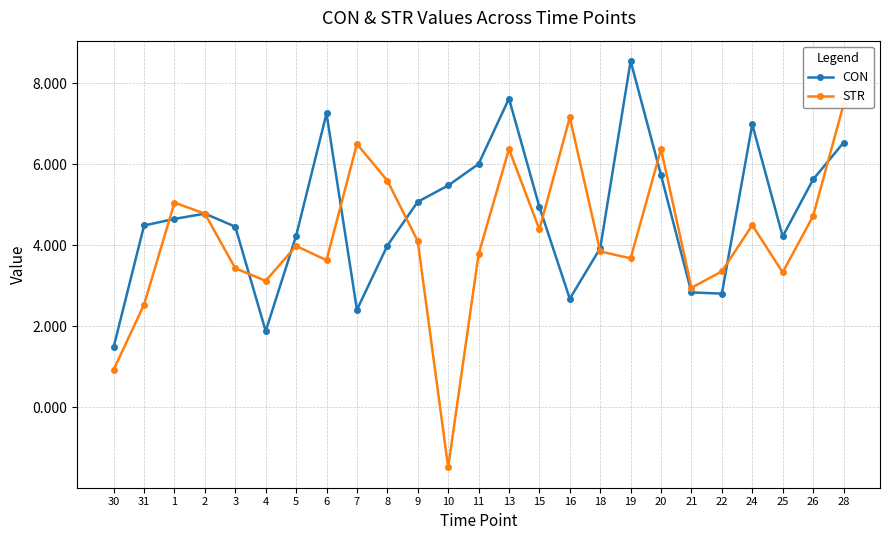

What is the label of the 19th point from the right?

5